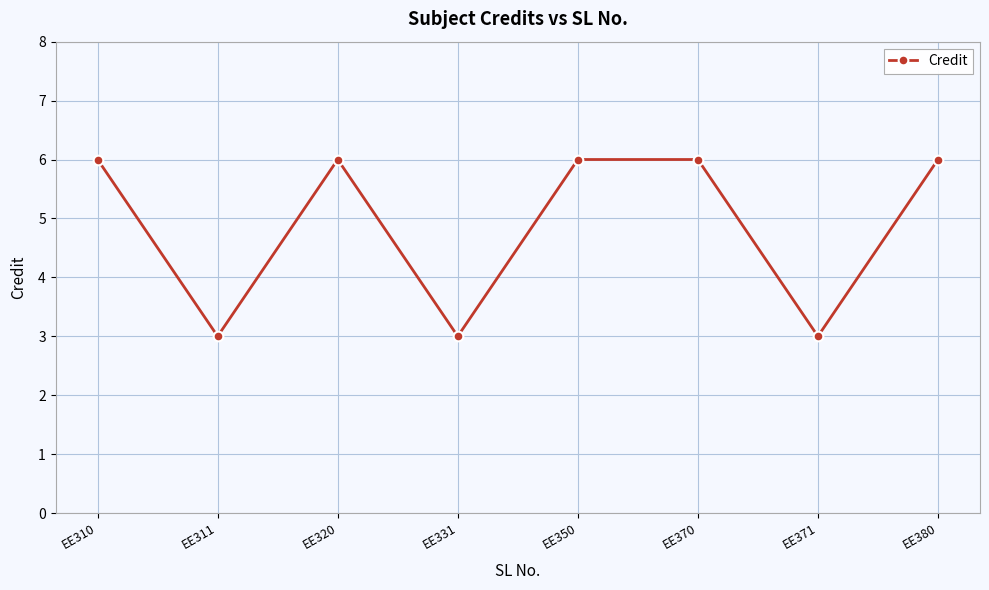

Reading left to right, extract all data points from this chart.

6	3	6	3	6	6	3	6